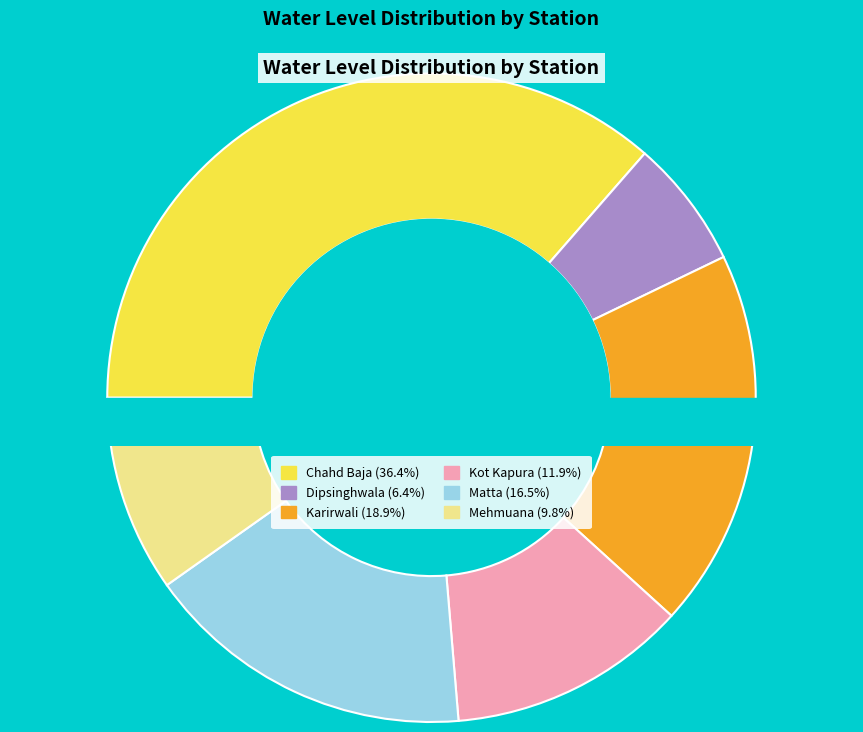

Count the number of slices in the pie.

6